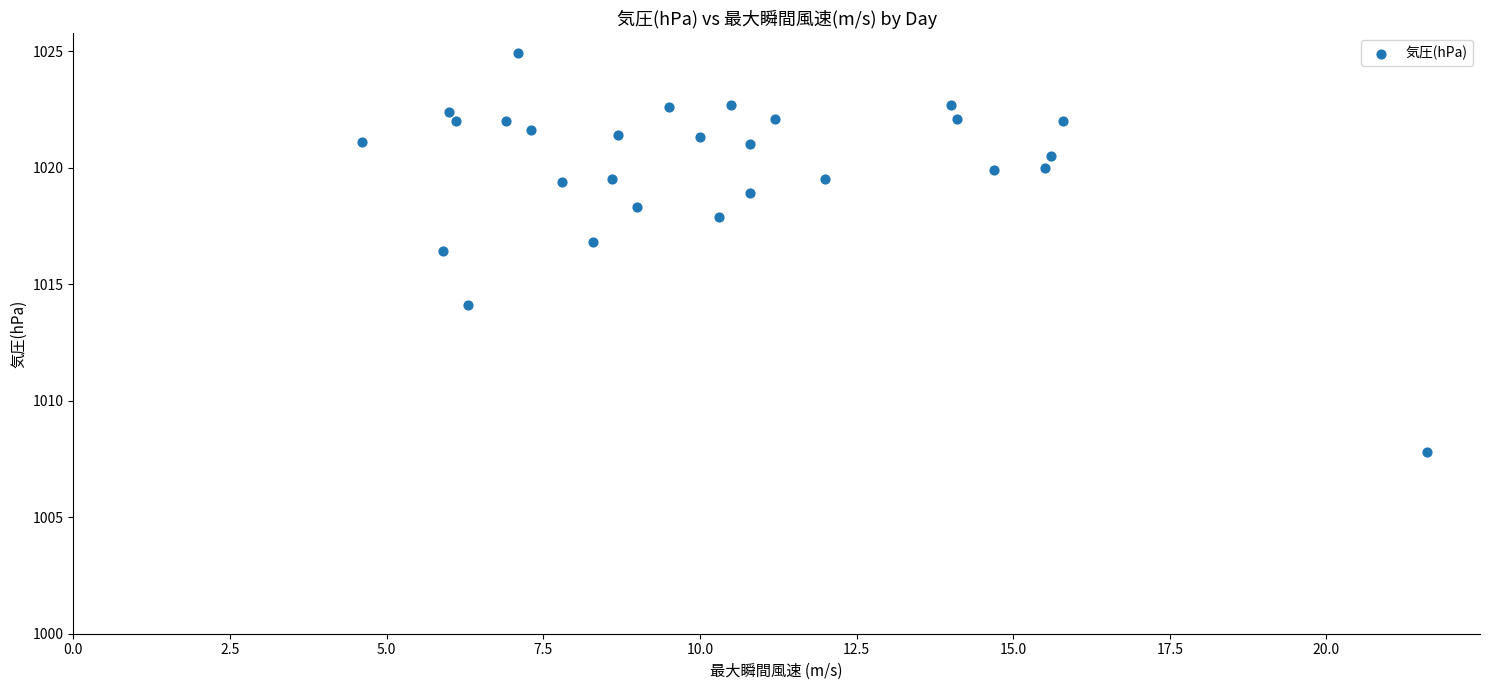

What Y value in the scatter plot is closest to 1016?

1016.4